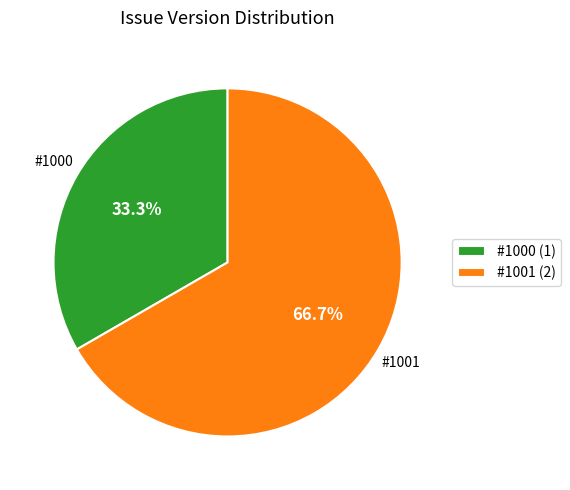

To the nearest percent, what is the difference between the largest and smallest slice percentages?

33%